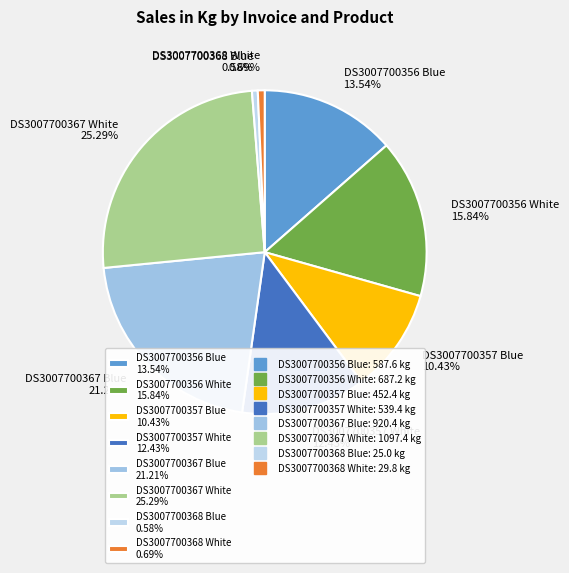

Is there a majority slice in this chart?

No